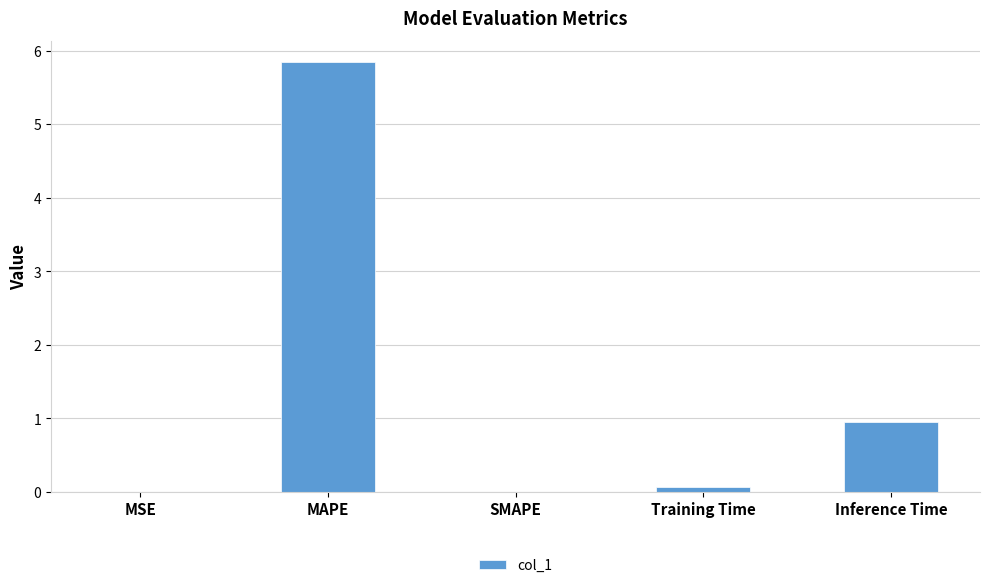

The chart shows a value of 3.7 at SMAPE. True or false?

False